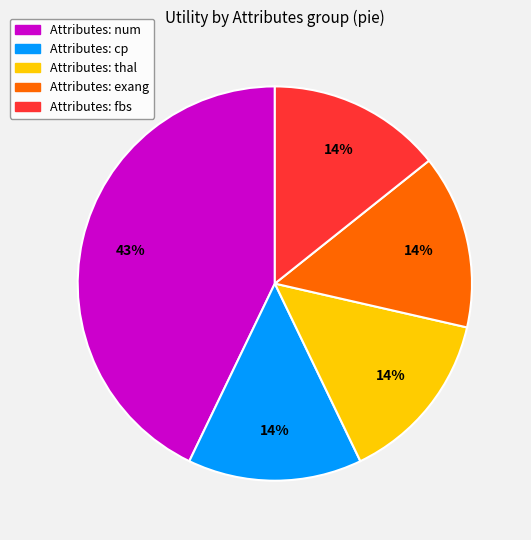

To the nearest percent, what is the difference between the largest and smallest slice percentages?

29%